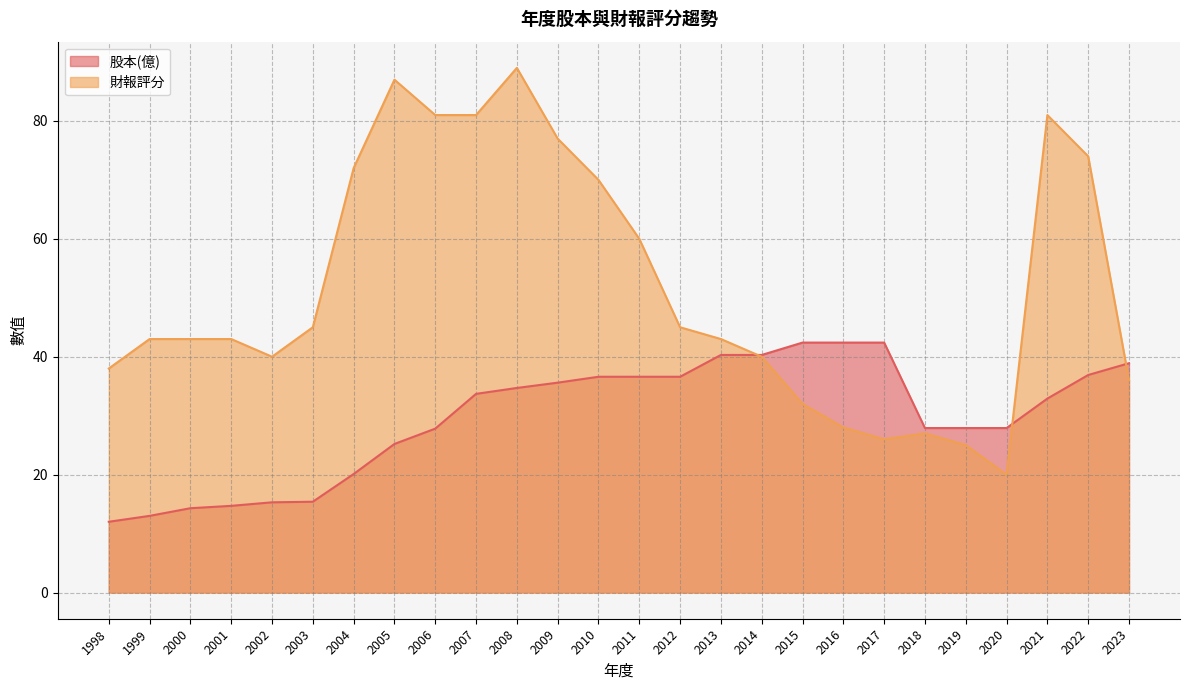

What is the difference between the second highest and minimum values in the 財報評分 series?

67.0